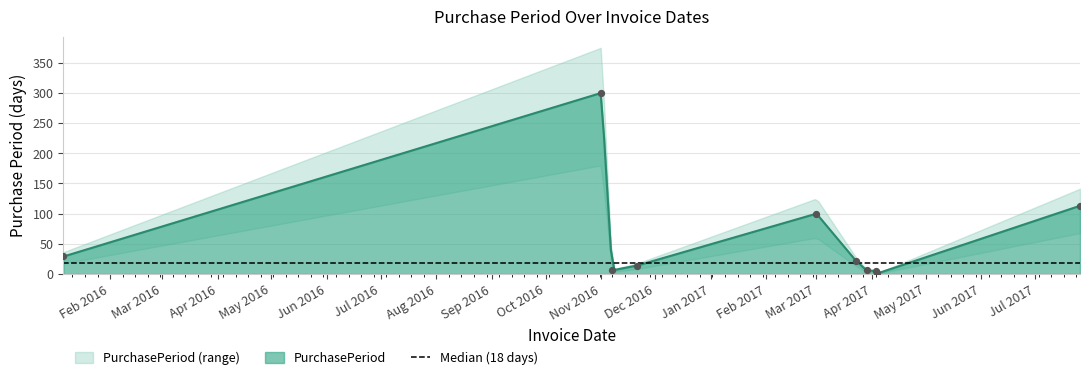

What is the change in value from 2016-11-01 to 2016-11-21?

-286